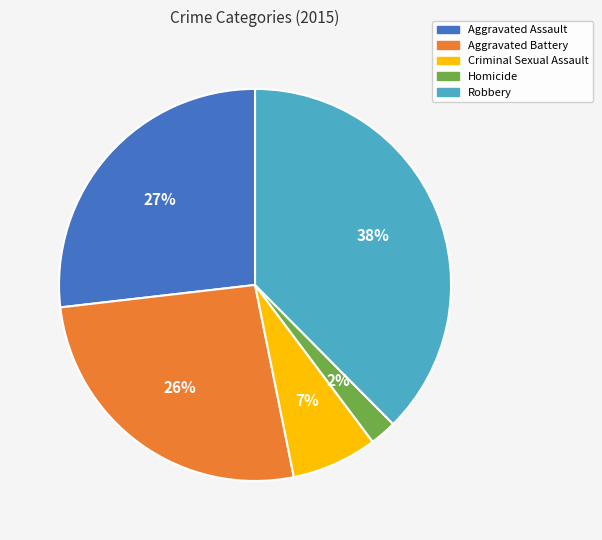

Is Homicide the majority of the pie?

No